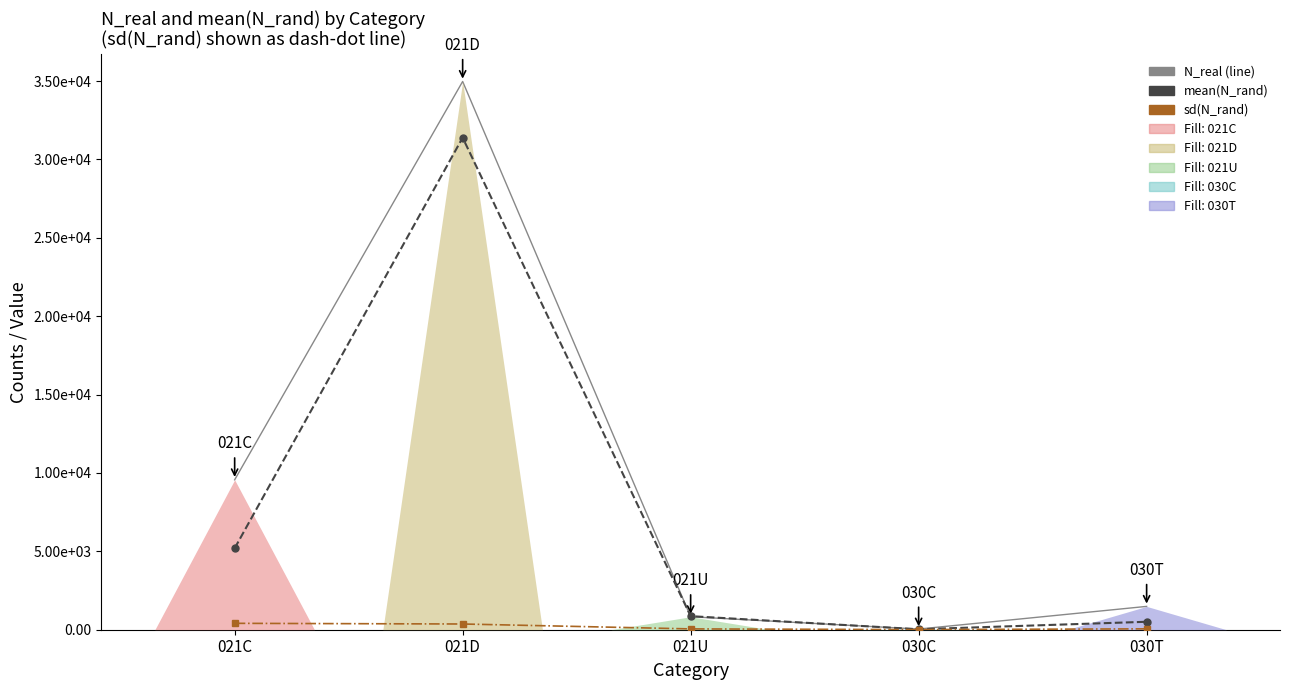

What is the approximate value of mean(N_rand) at 030C?

29.5